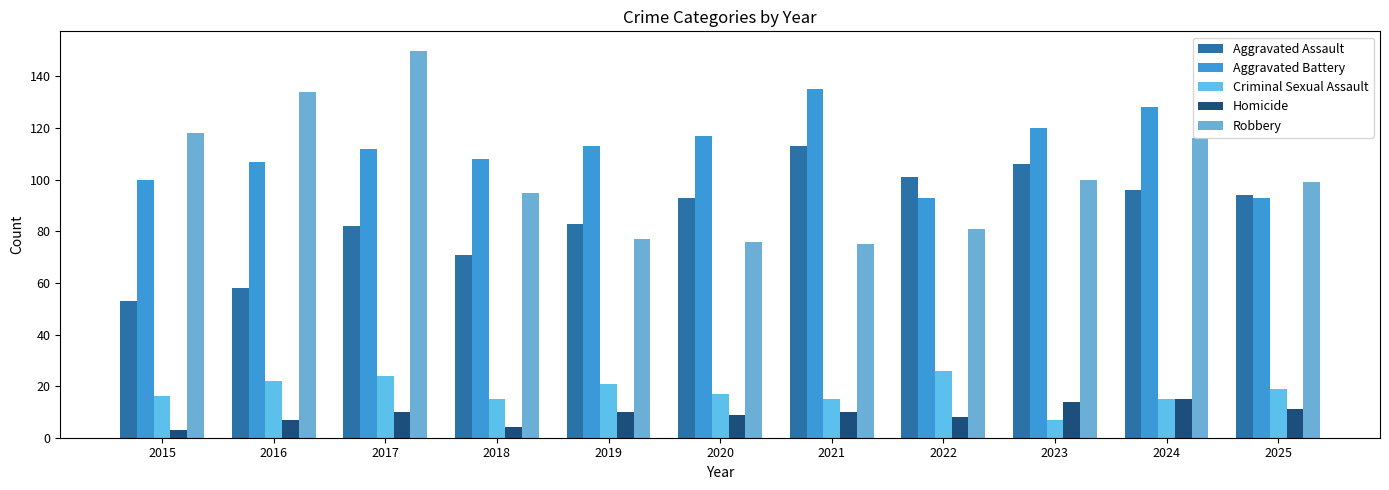

What is the spread (max minus min) of values at 2017?

140